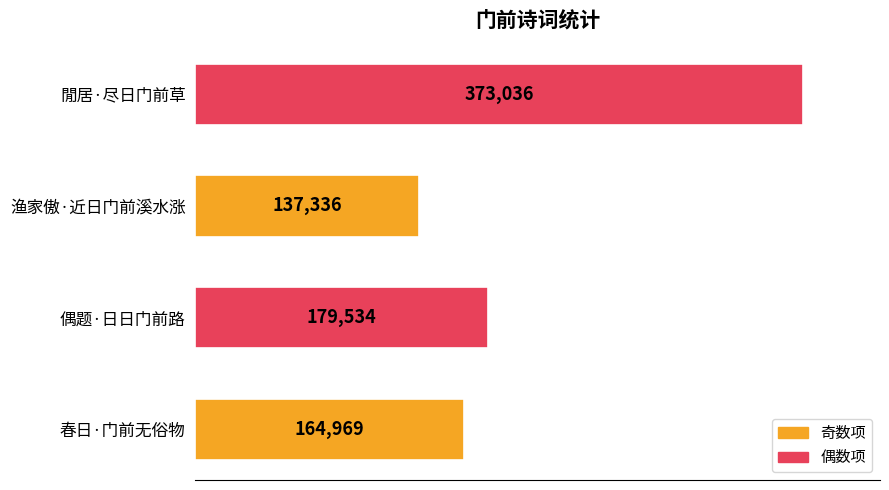

Reading top to bottom, what are all the values shown in this chart?

閒居·尽日门前草=373036	渔家傲·近日门前溪水涨=137336	偶题·日日门前路=179534	春日·门前无俗物=164969